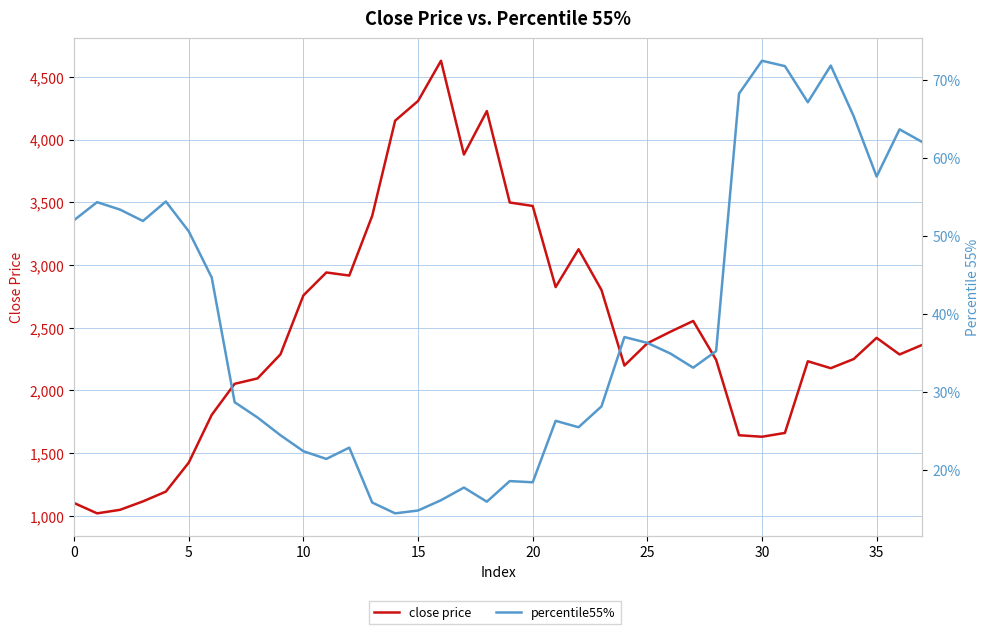

What are all the series names shown in the legend?

close price, percentile55%